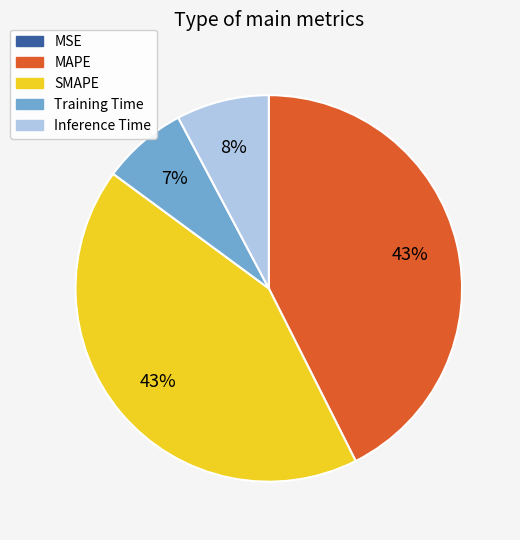

Is it true that Training Time is 7% of the pie?

True